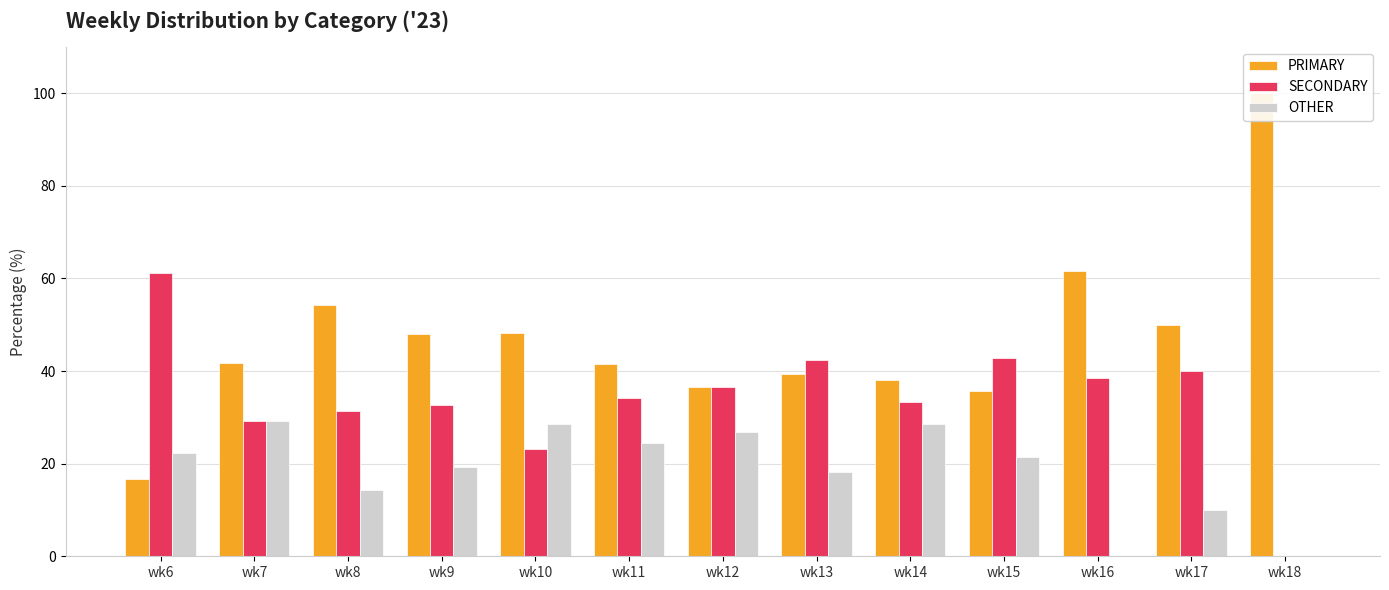

How many bars are there in total?

39